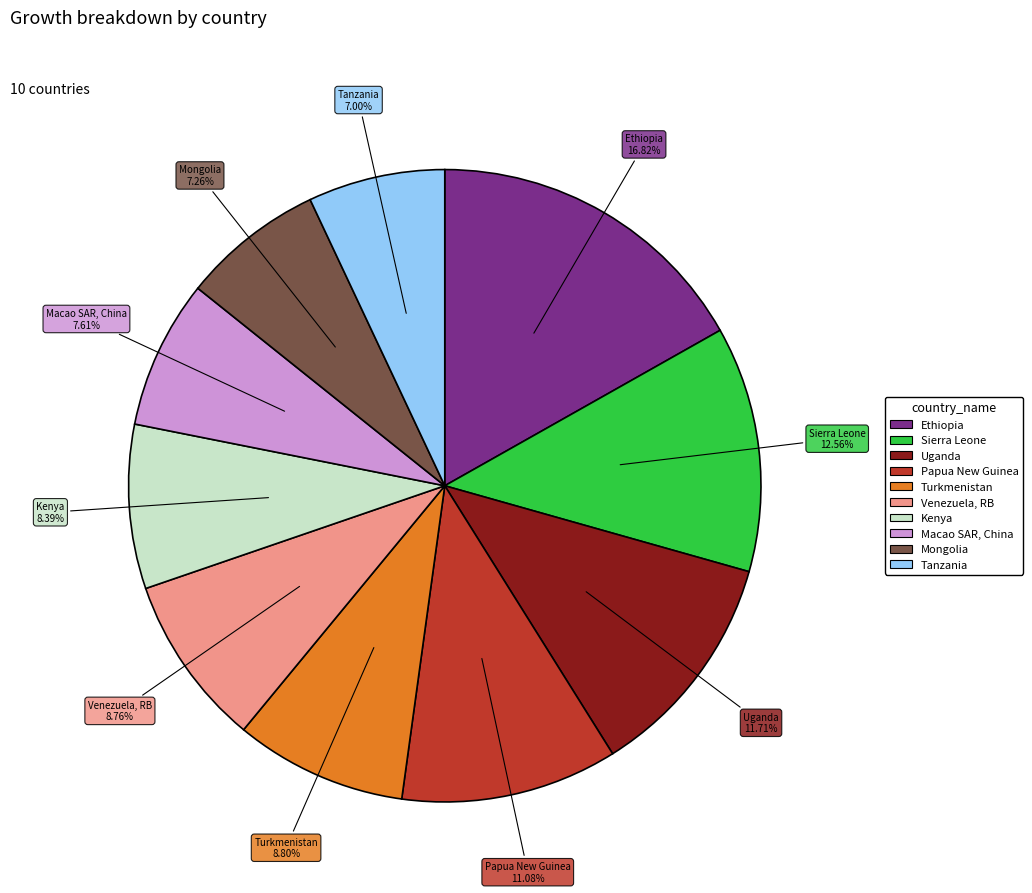

To the nearest percent, what is the difference between the Papua New Guinea and Macao SAR, China slice percentages?

3%